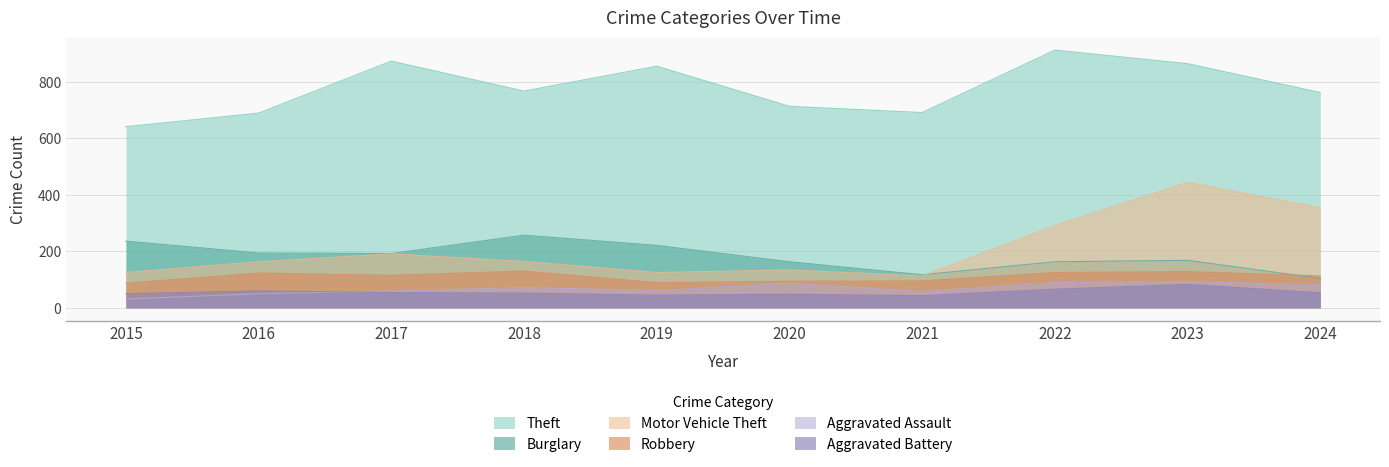

The Theft series shows 767 at 2018. True or false?

True